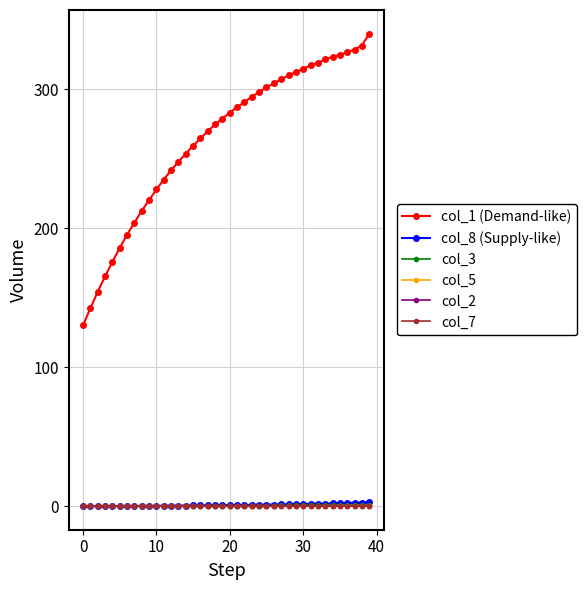

How many data points in col_5 are above 0?

38